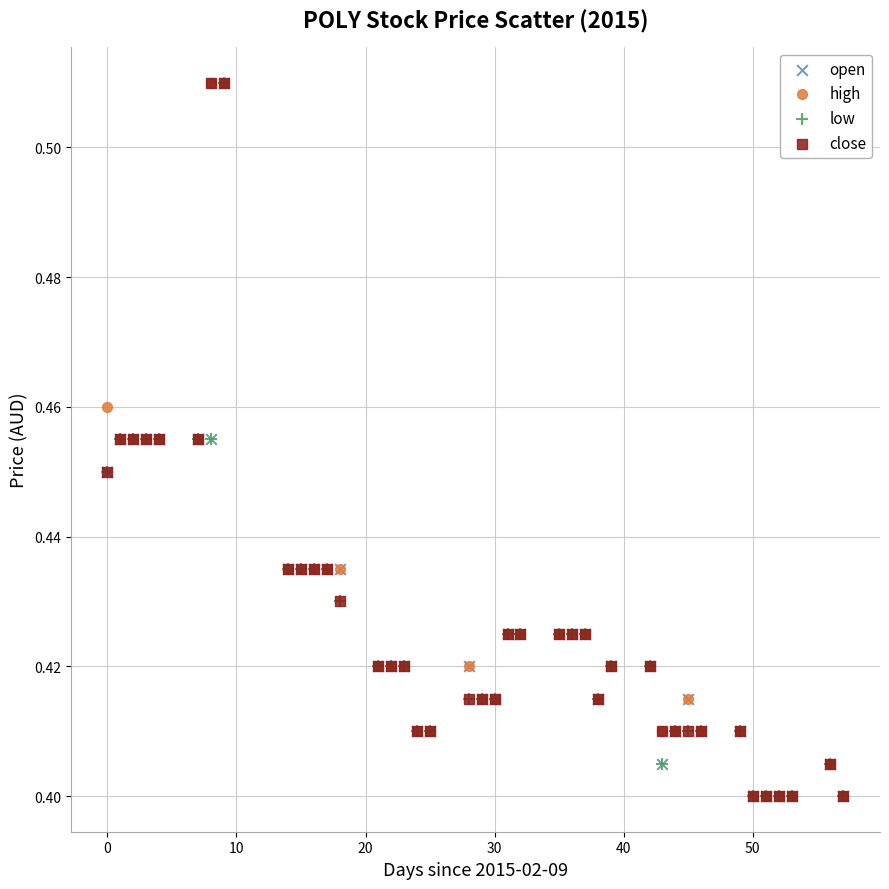

What are all the series names shown in the legend?

open, high, low, close